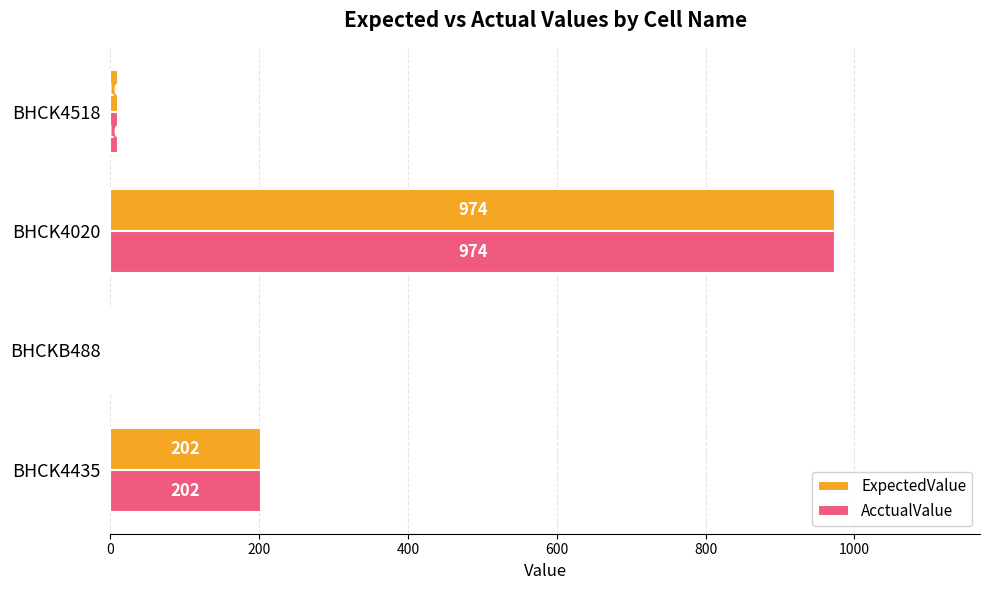

What value does the AcctualValue series have at BHCK4435, to the nearest 100?

200